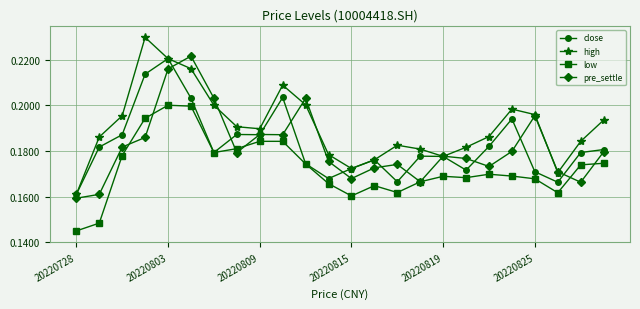

Which series has the largest total across all categories?

high